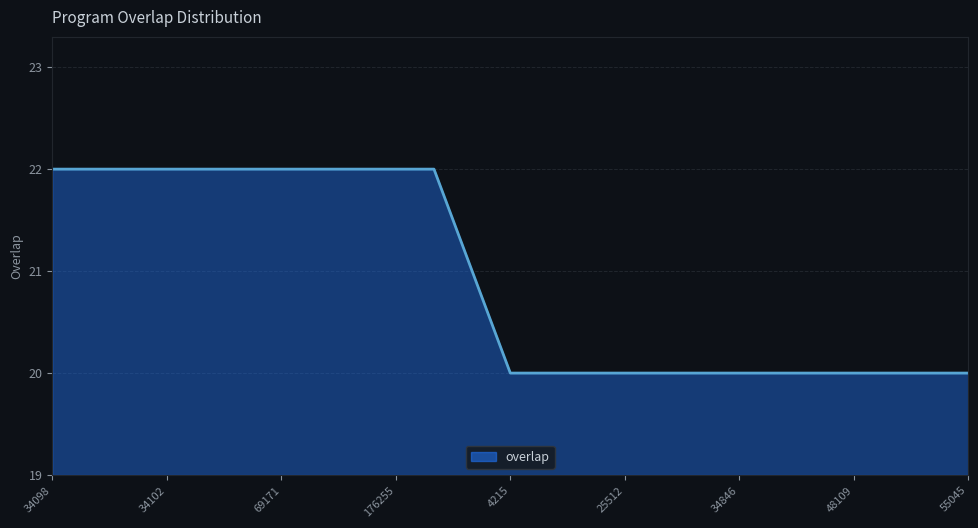

What is the smallest value displayed?

20